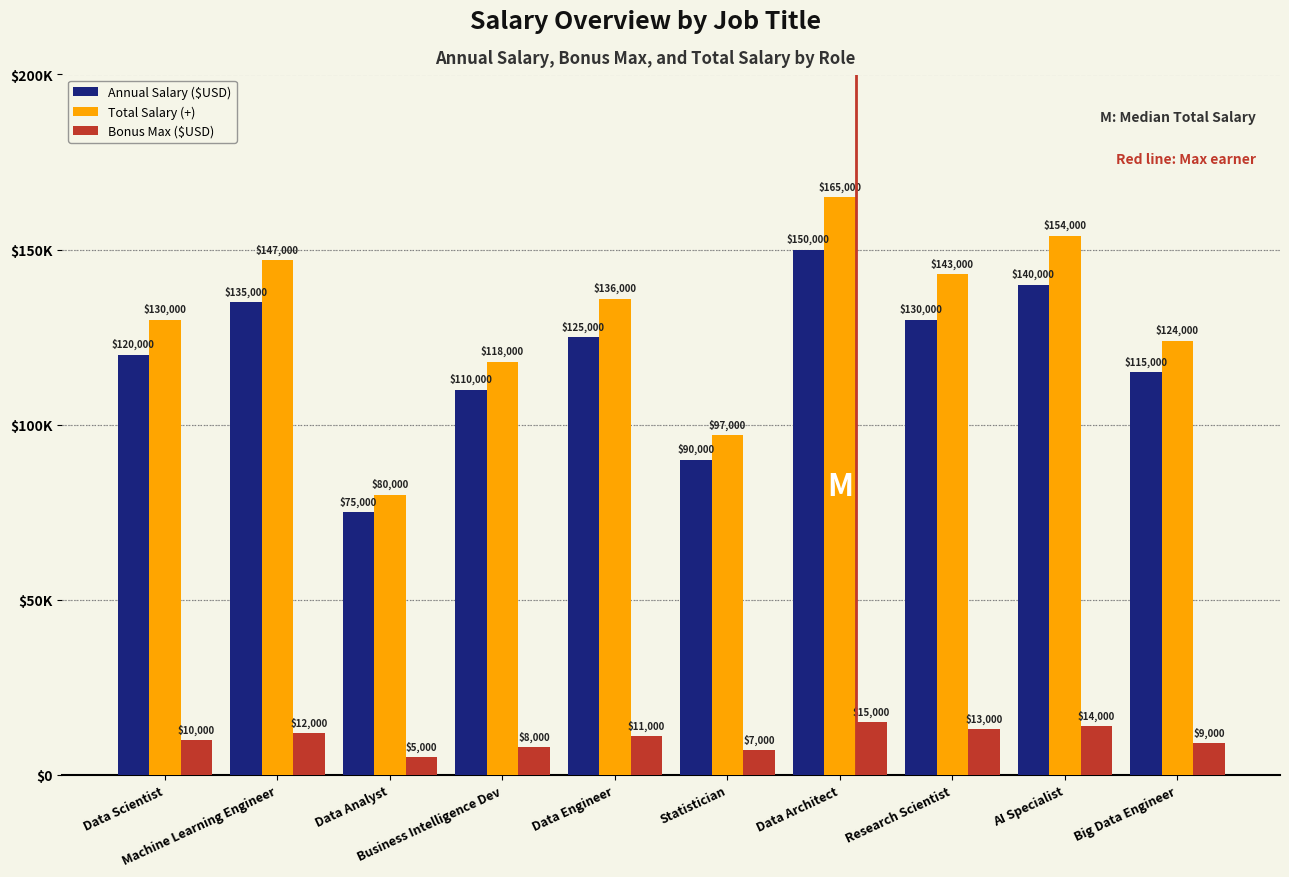

What is the difference between the highest and lowest values at Data Architect?

150000